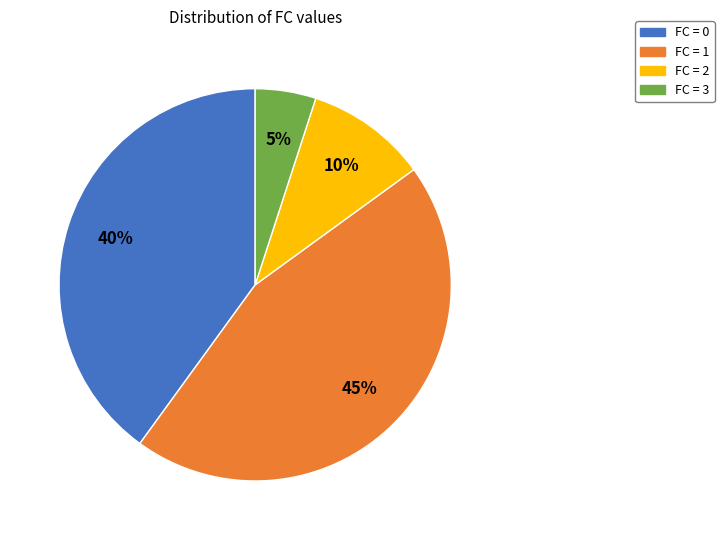

Is there any slice that represents more than half of the pie?

No